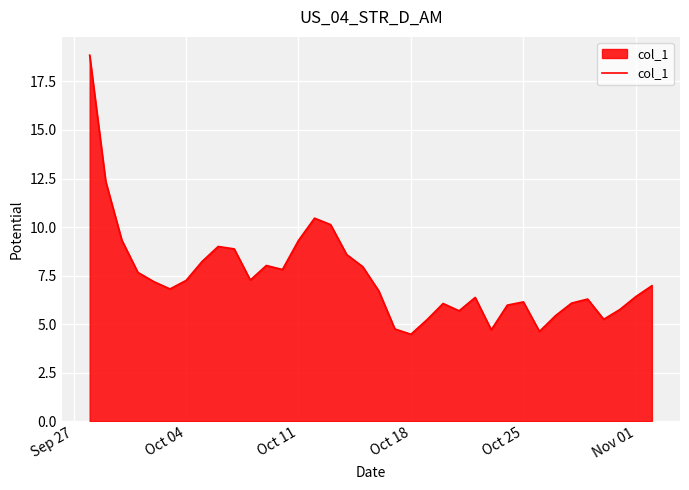

What is the minimum value shown in the chart?

4.5